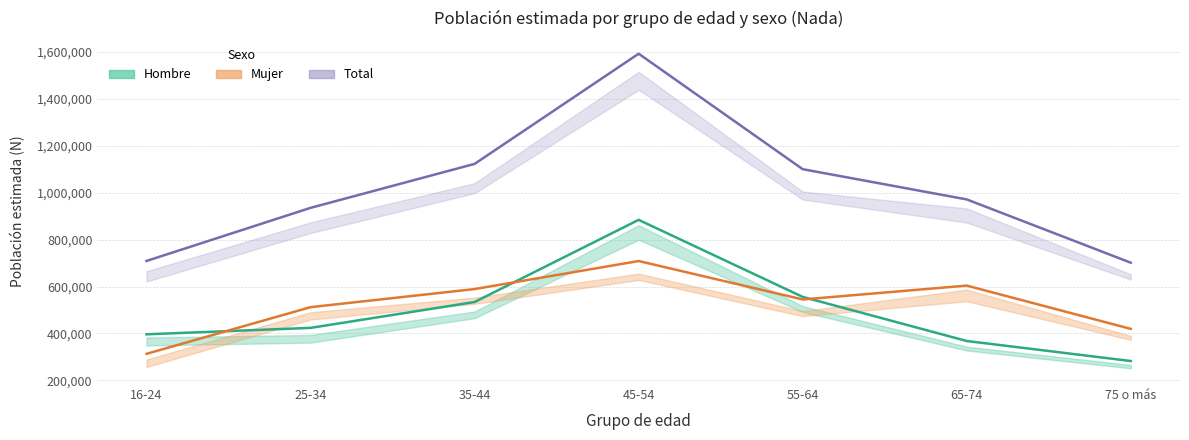

List the labels in order of Hombre estimado value, largest first.

45-54, 55-64, 35-44, 25-34, 16-24, 65-74, 75 o más